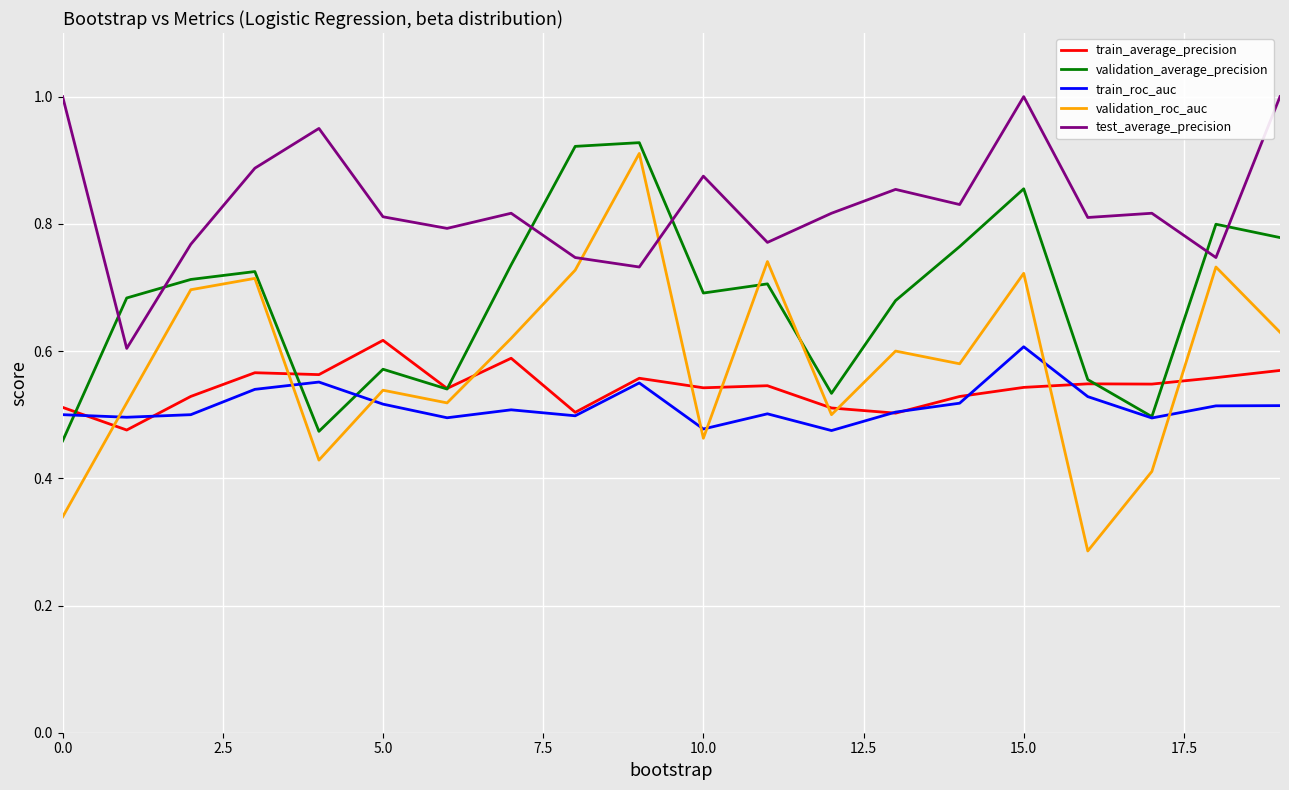

Which series ends up on top after the final intersection of test_average_precision and validation_average_precision?

test_average_precision